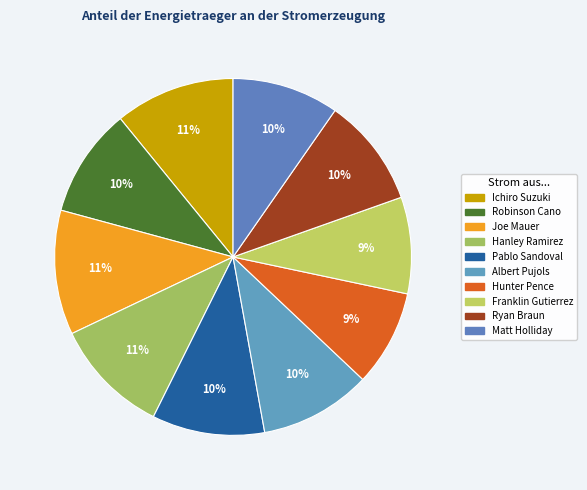

Rank the categories by value from highest to lowest.

Joe Mauer, Ichiro Suzuki, Hanley Ramirez, Pablo Sandoval, Albert Pujols, Robinson Cano, Ryan Braun, Matt Holliday, Franklin Gutierrez, Hunter Pence